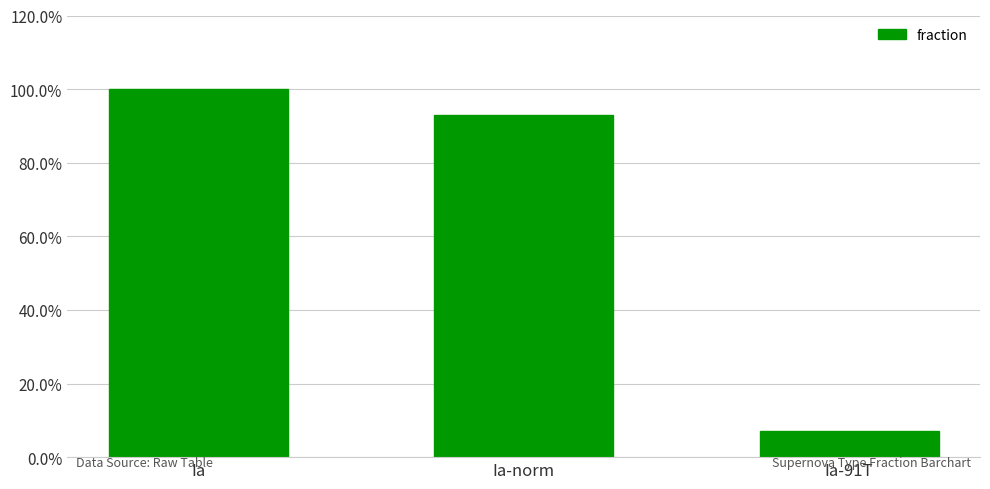

Does the chart contain any negative values?

No